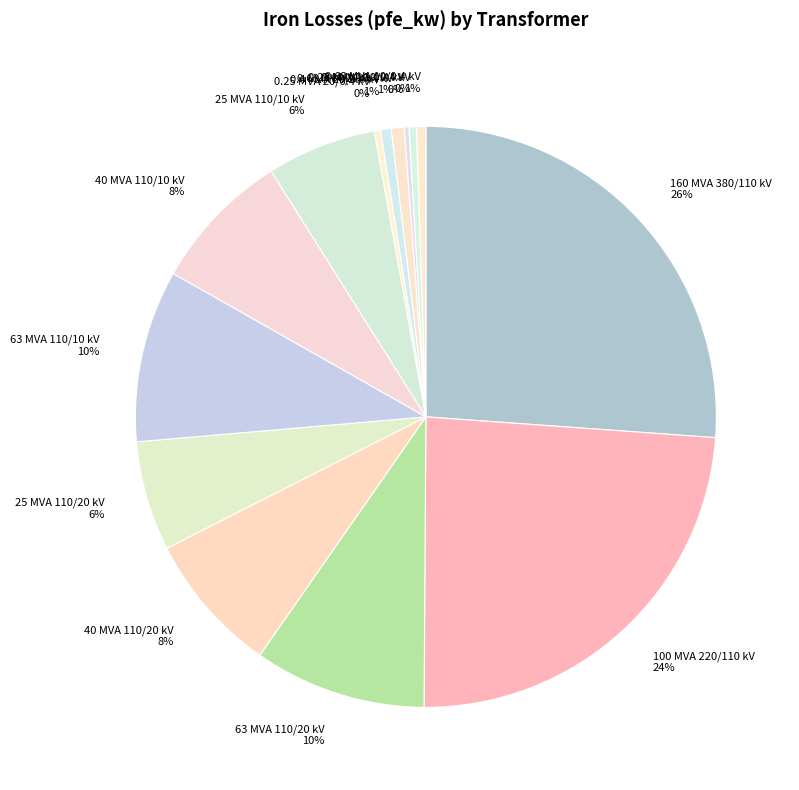

Combined, do 0.4 MVA 10/0.4 kV 0% and 40 MVA 110/20 kV 8% account for over 50%?

No